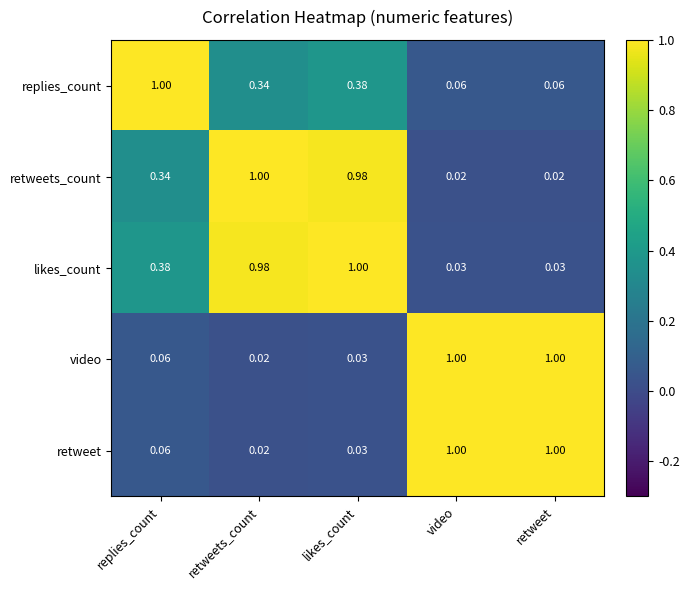

At which label does video reach its minimum?

retweets_count